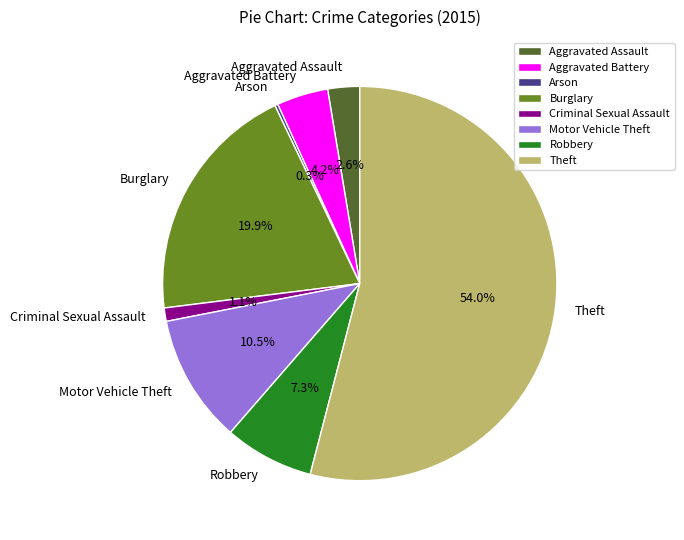

Do Robbery and Aggravated Assault together represent more than half of the pie?

No